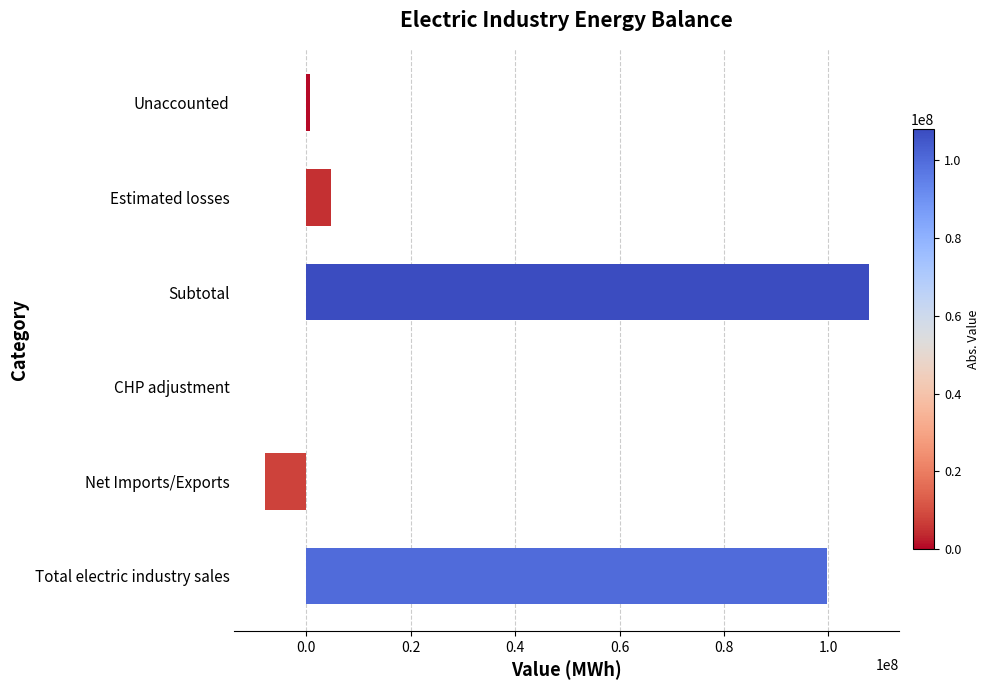

How many bars are there in total?

6